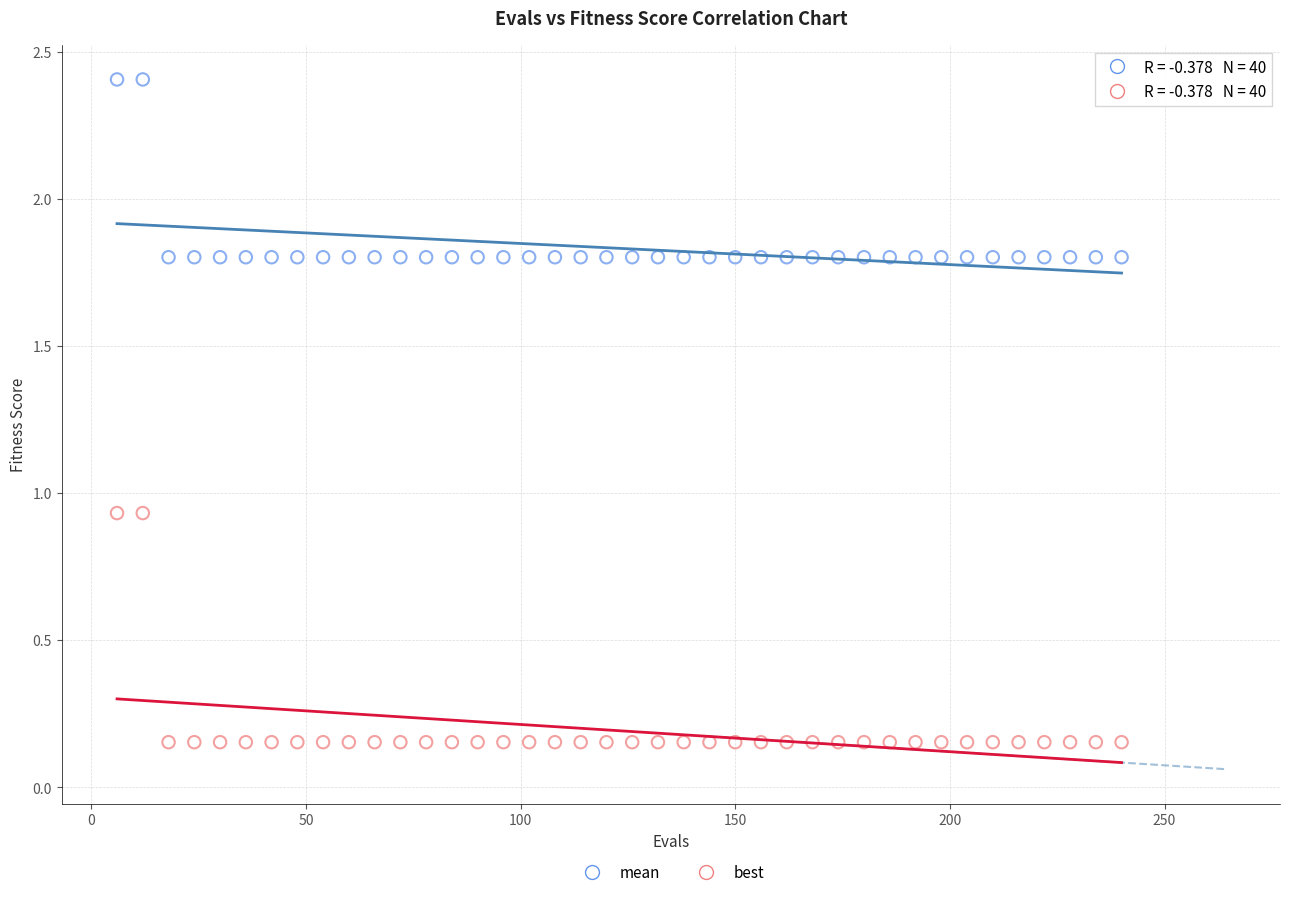

Which series has the largest Y range (max minus min)?

best